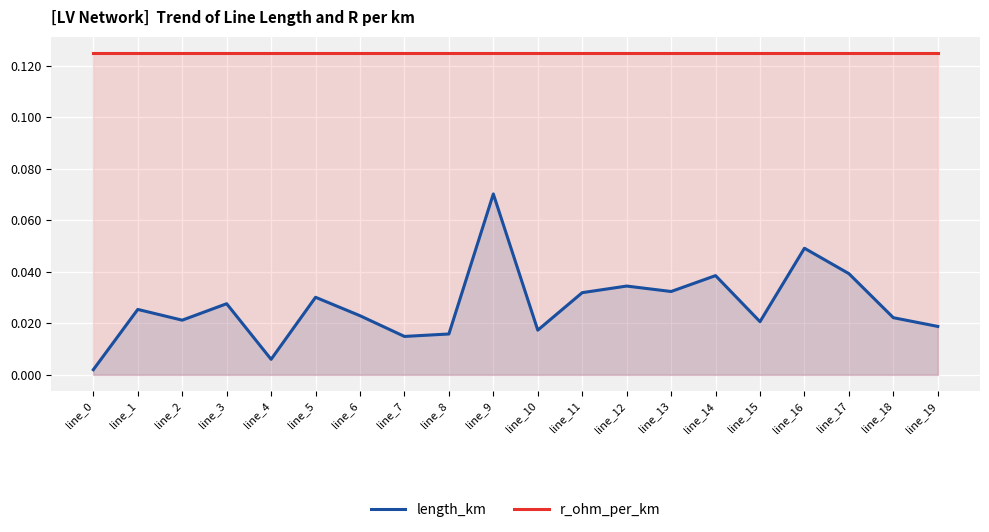

At which category is the sum across all series the highest?

line_9